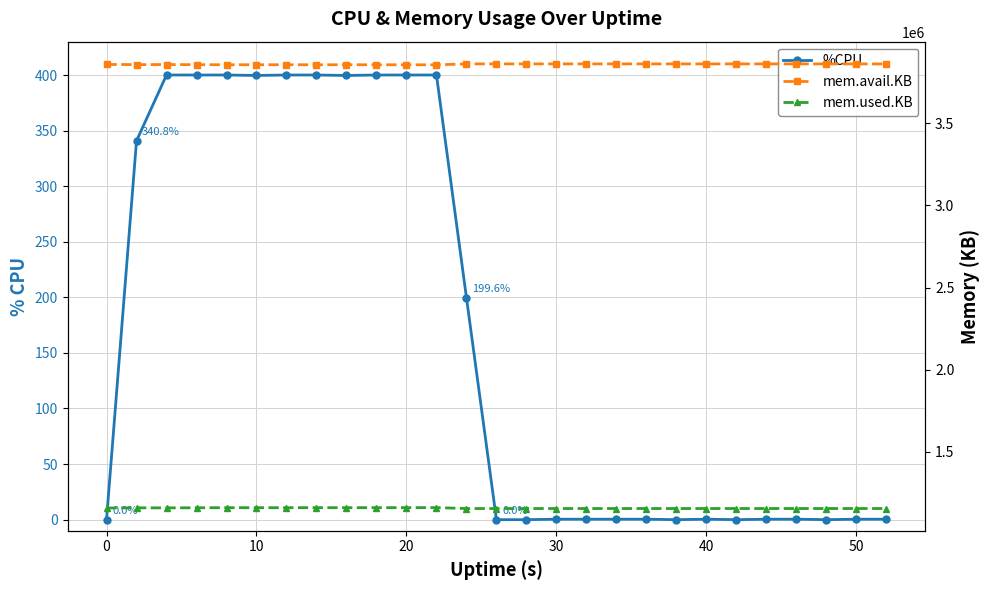

What is the highest value of the mem.avail.KB series?

3861024.0